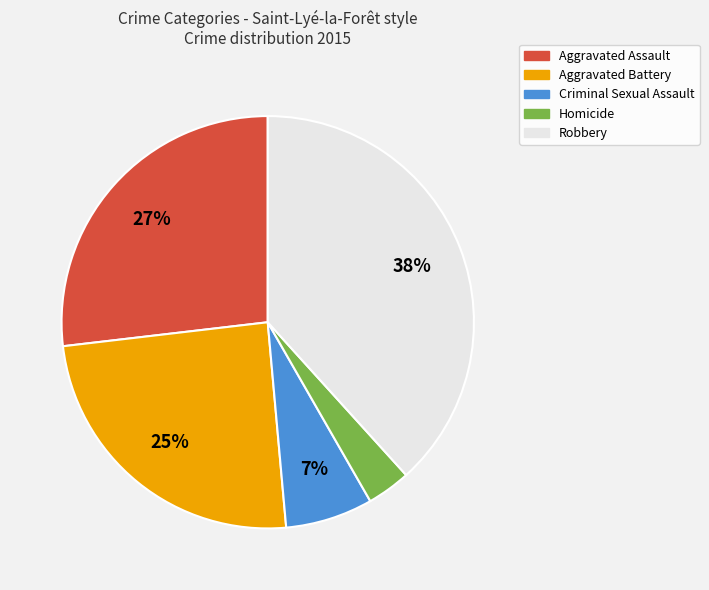

How many segments does this pie chart have?

5